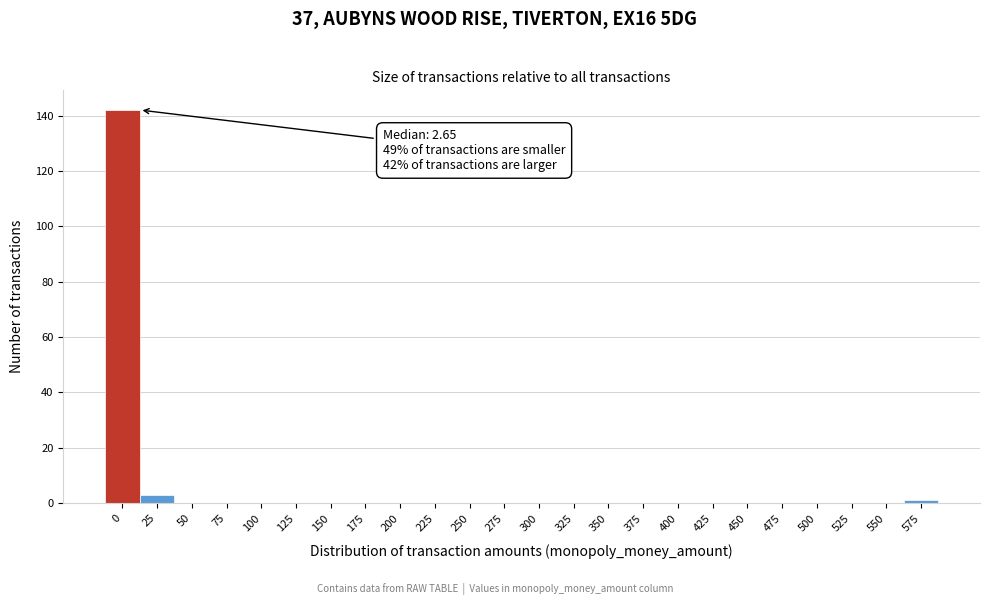

Reading right to left, list all the values displayed in this chart.

575=1	550=0	525=0	500=0	475=0	450=0	425=0	400=0	375=0	350=0	325=0	300=0	275=0	250=0	225=0	200=0	175=0	150=0	125=0	100=0	75=0	50=0	25=3	0=142